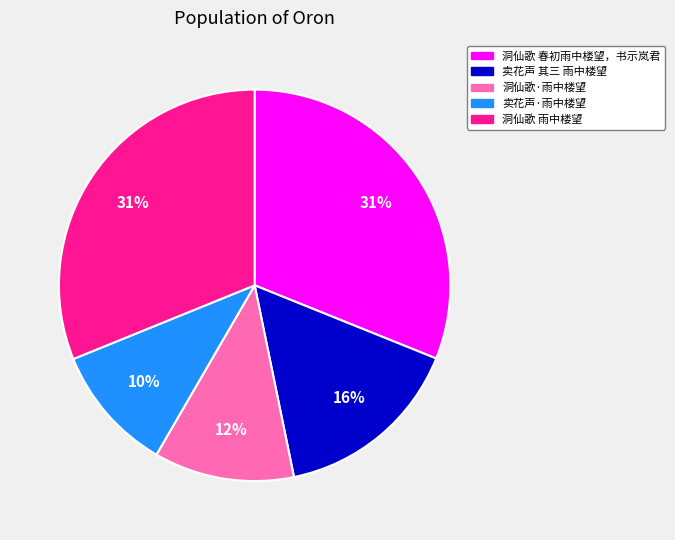

Combined, do 卖花声 其三 雨中楼望 and 洞仙歌 春初雨中楼望，书示岚君 account for over 50%?

No